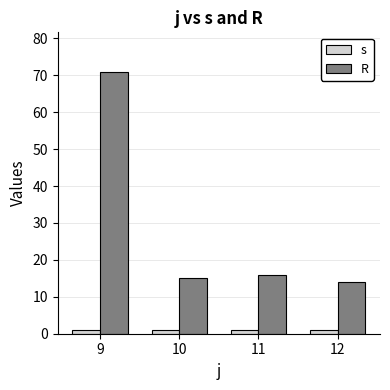

Which series changed the most between 9 and 10?

R